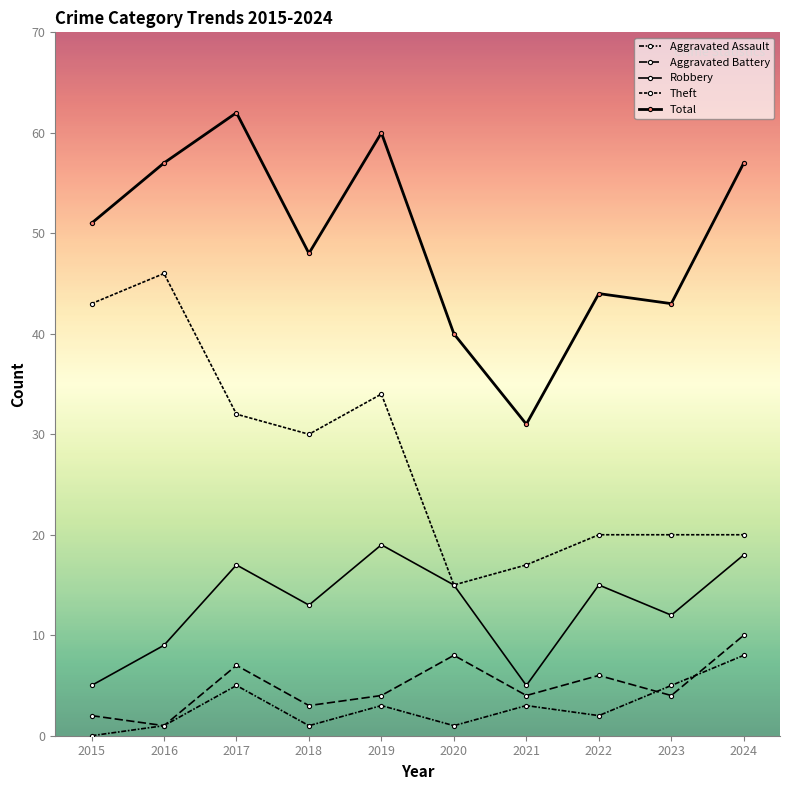

What is the sum of the Robbery values at 2022 and 2024?

33